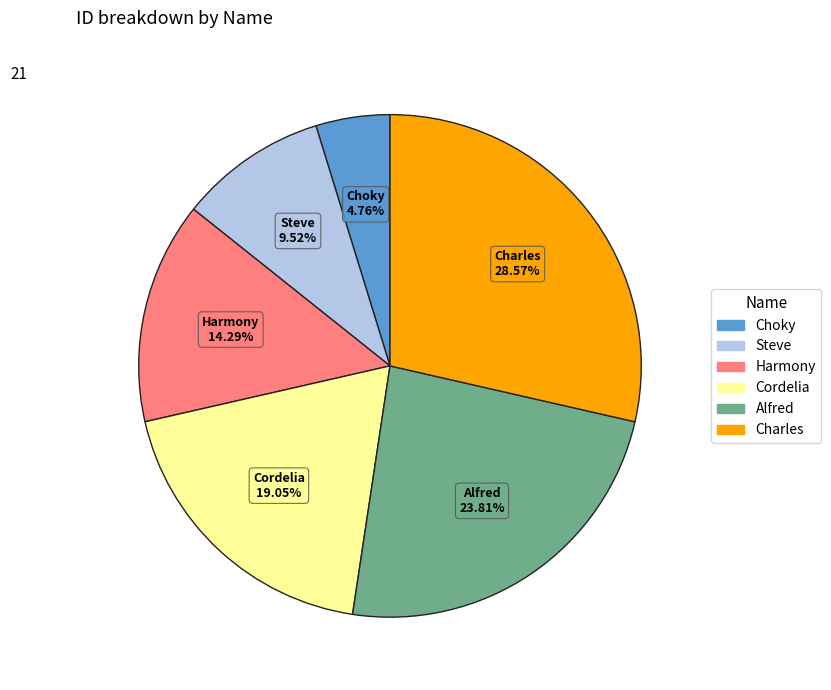

Which category has the smallest portion of the pie?

Choky